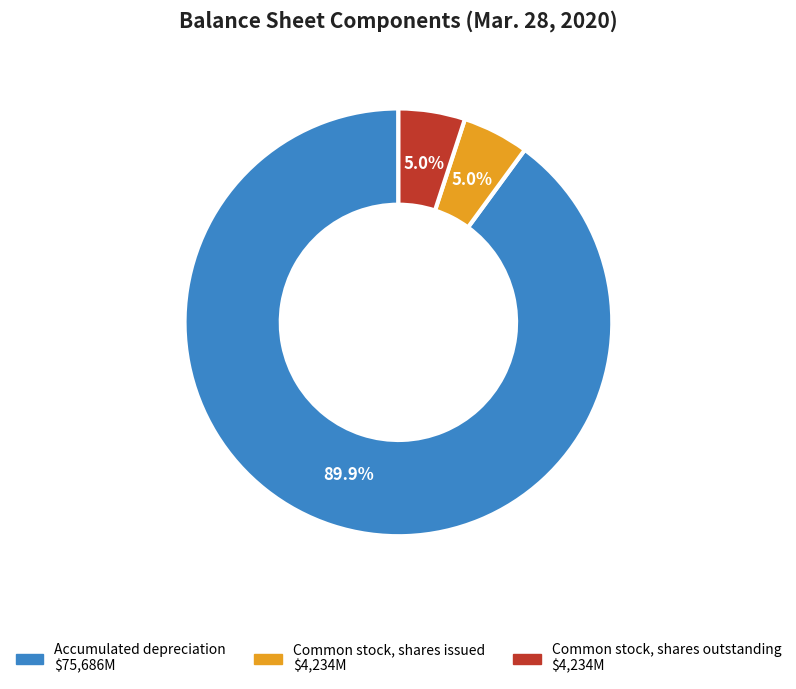

Does any single category account for the majority?

Yes